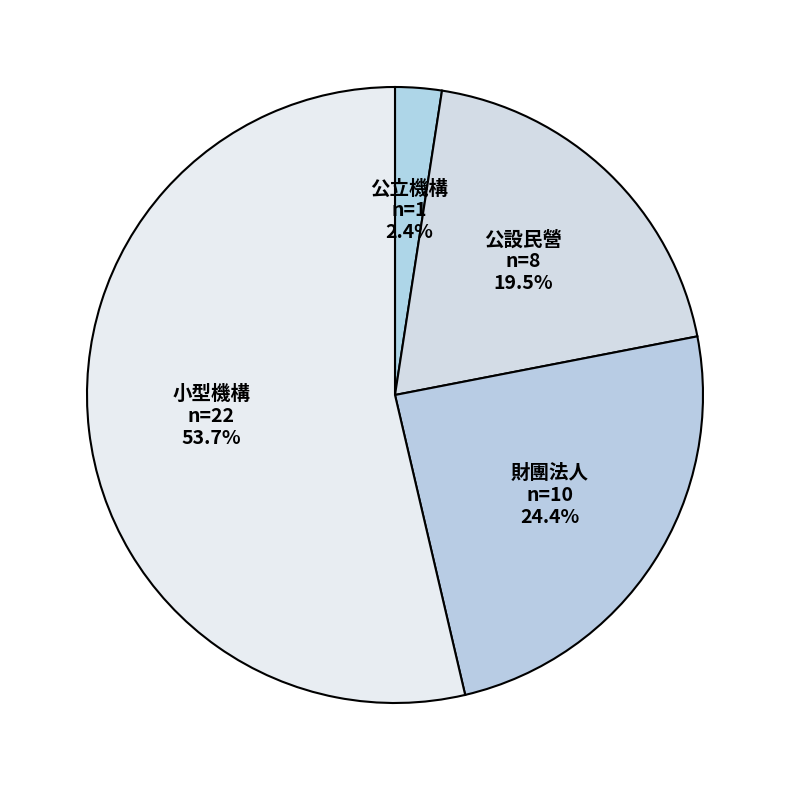

What percentage is the 財團法人 slice, to the nearest percent?

24%